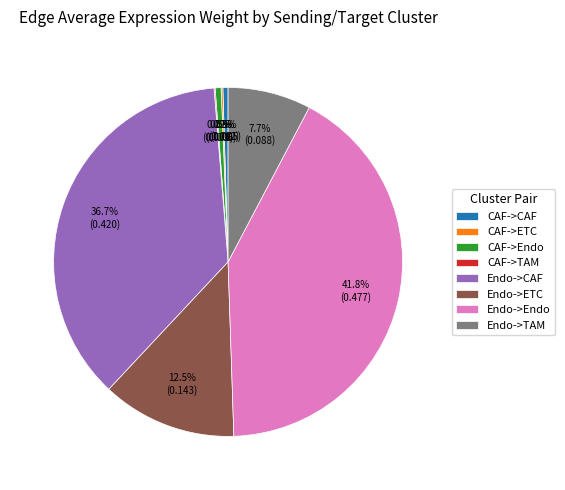

Combined, do Endo->ETC and Endo->TAM account for over 50%?

No